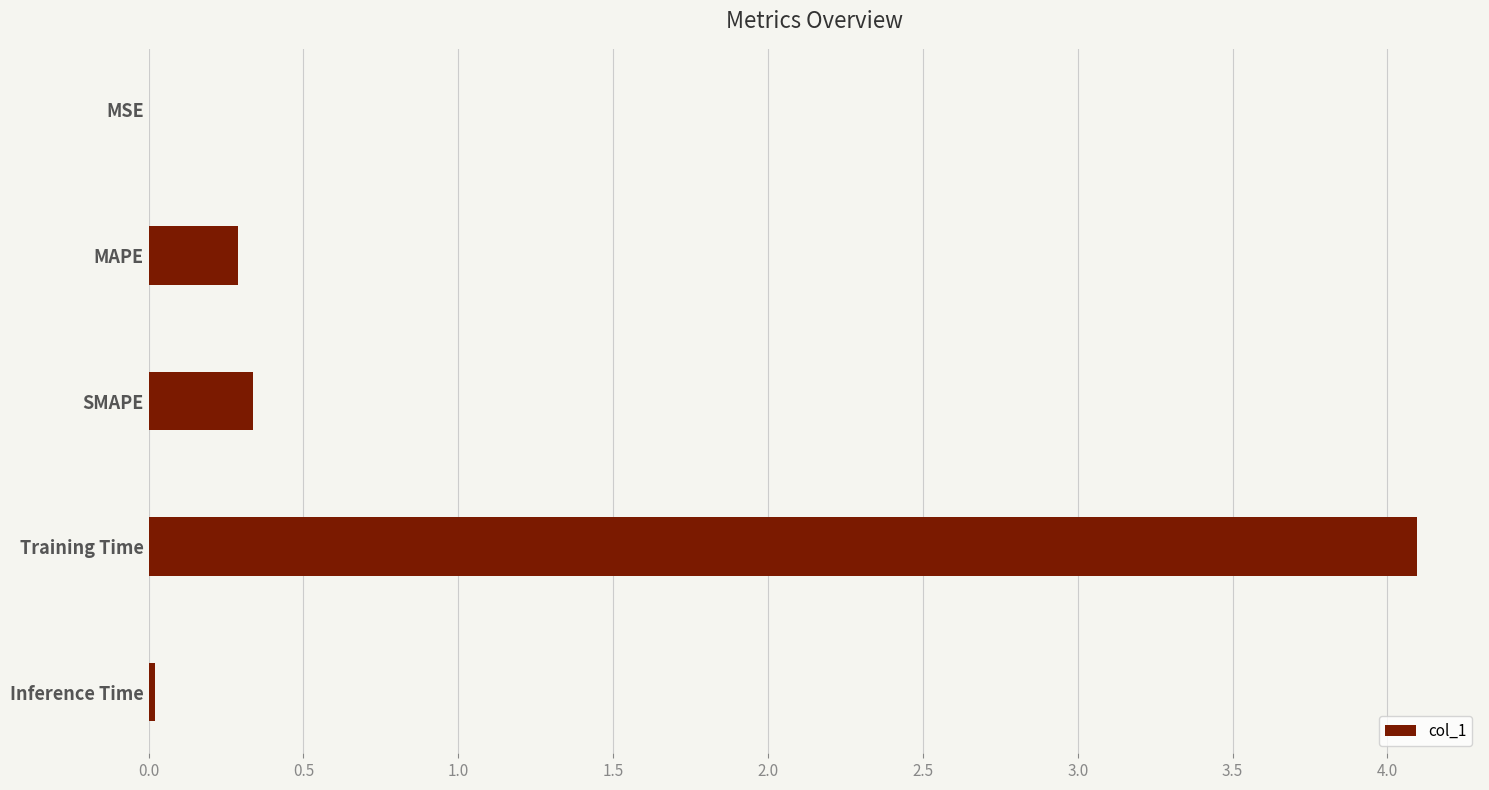

Between MAPE and MSE, which is larger?

MAPE